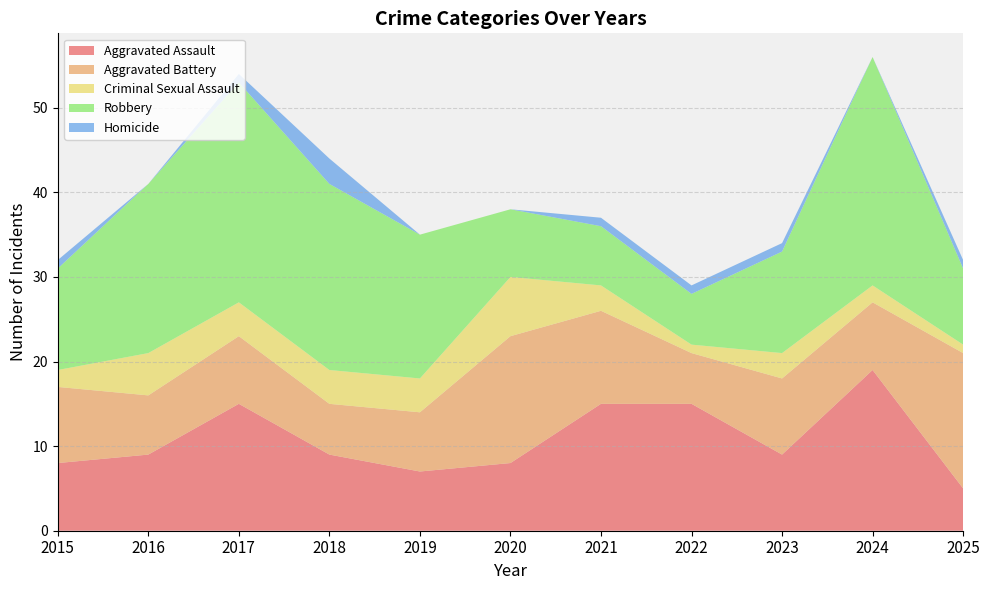

Reading left to right, list all the values displayed in this chart.

Aggravated Assault: 8	9	15	9	7	8	15	15	9	19	5
Aggravated Battery: 9	7	8	6	7	15	11	6	9	8	16
Criminal Sexual Assault: 2	5	4	4	4	7	3	1	3	2	1
Robbery: 12	20	26	22	17	8	7	6	12	27	9
Homicide: 1	0	1	3	0	0	1	1	1	0	1